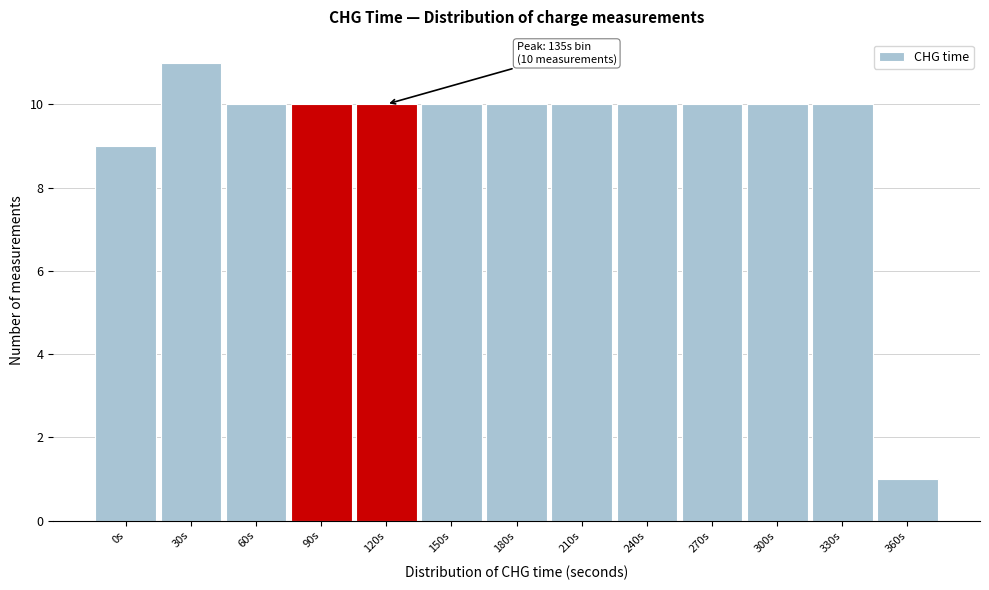

Reading left to right, what are all the values shown in this chart?

9	11	10	10	10	10	10	10	10	10	10	10	1